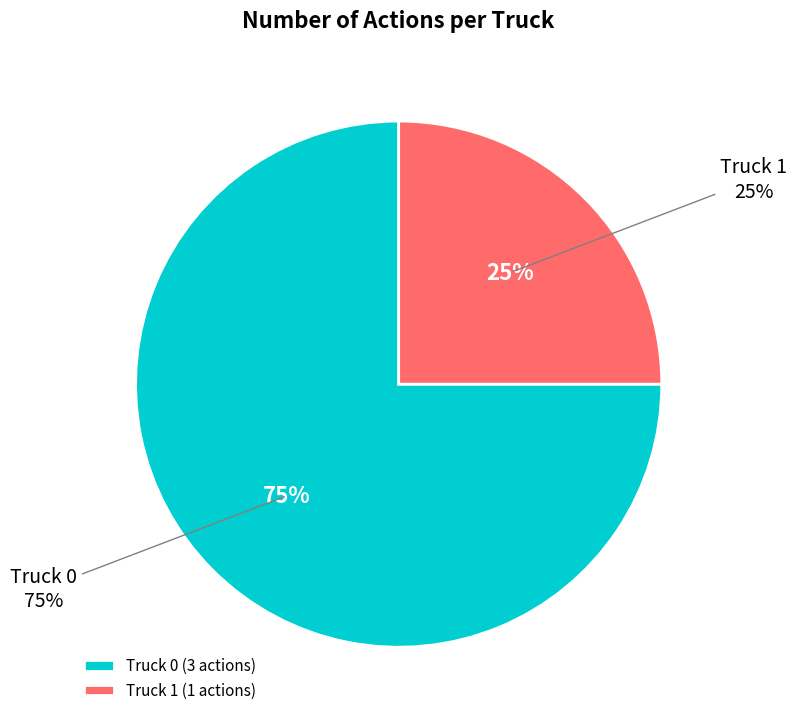

What is the change in value from Truck 0 to Truck 1?

-2